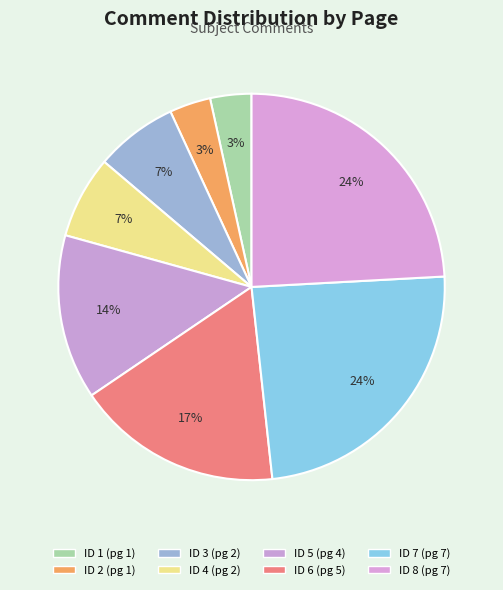

How many segments does this pie chart have?

8